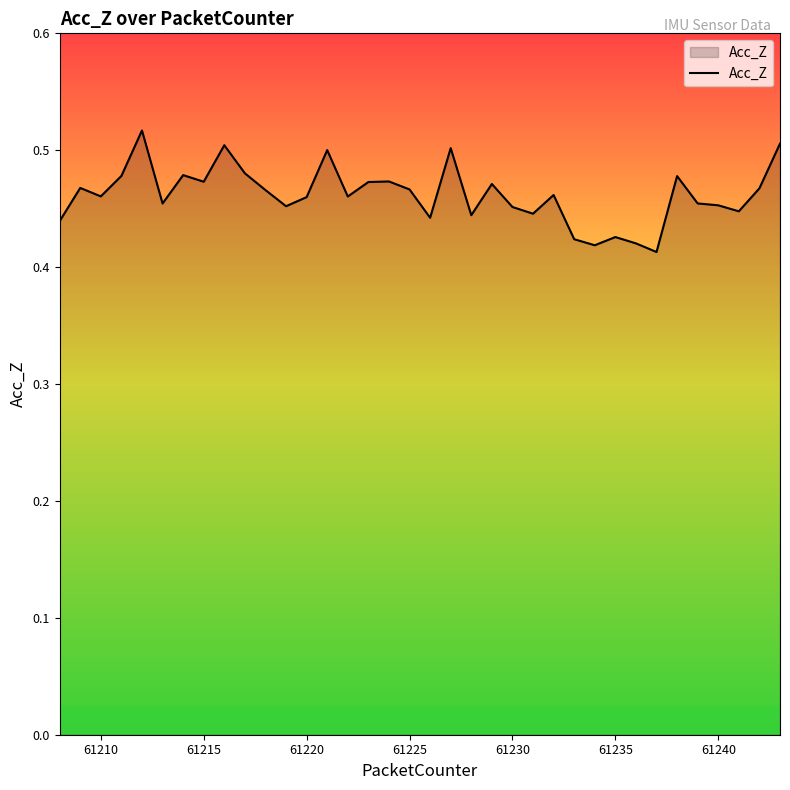

Is this an area chart (filled region under the line)?

Yes